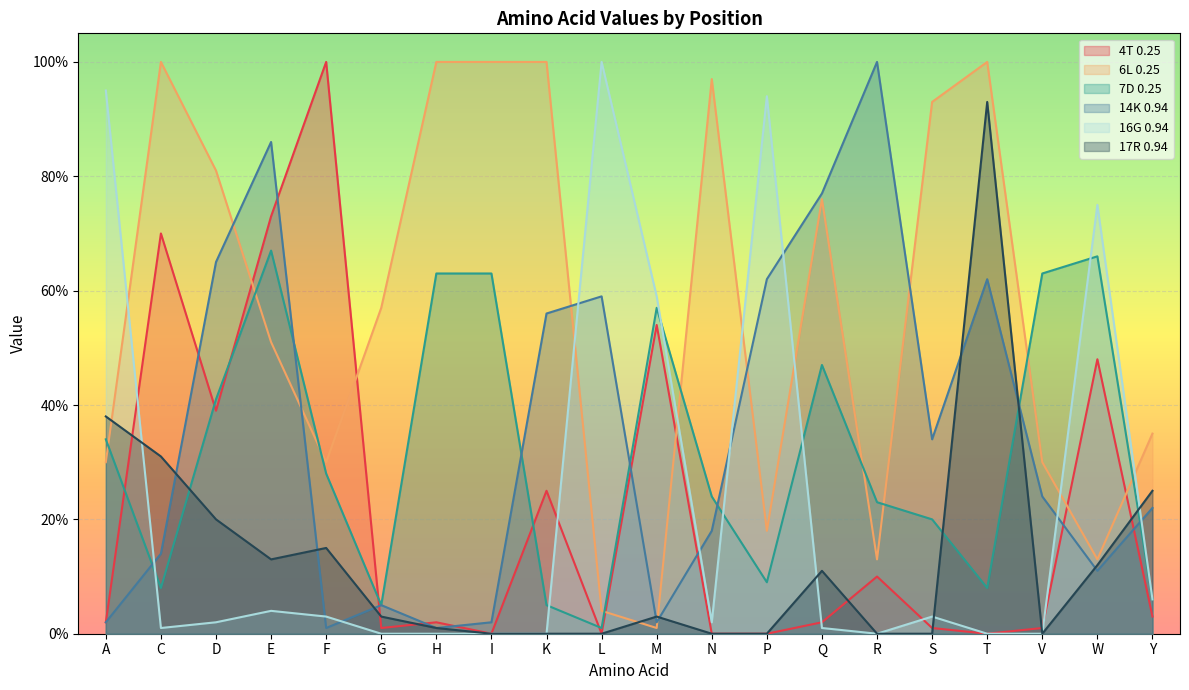

Rank the series at P from highest to lowest value.

16G 0.94, 14K 0.94, 6L 0.25, 7D 0.25, 4T 0.25, 17R 0.94